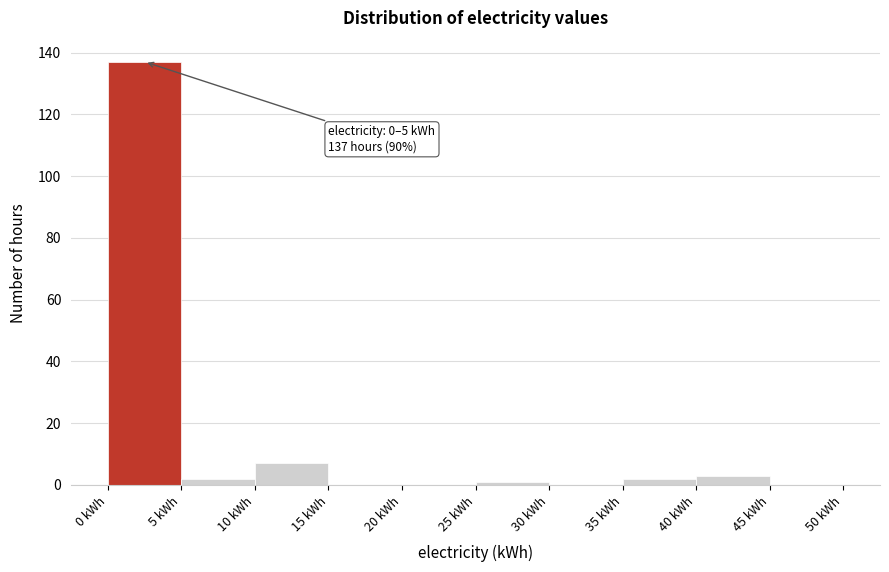

Over which range of the x-axis is the bar tallest?

0 to 5